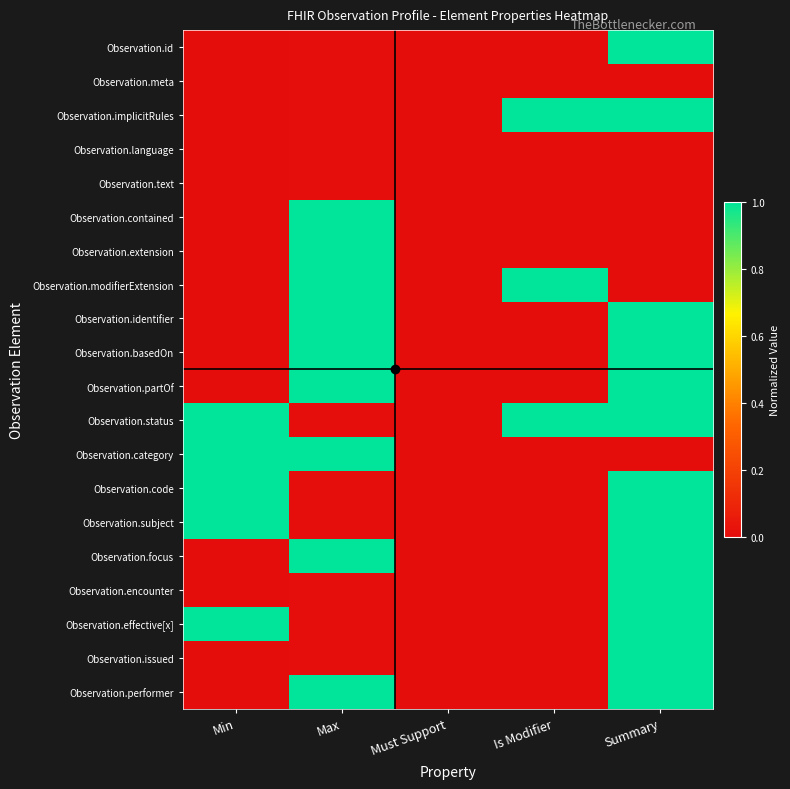

At which category does the chart reach its minimum across all series?

Min